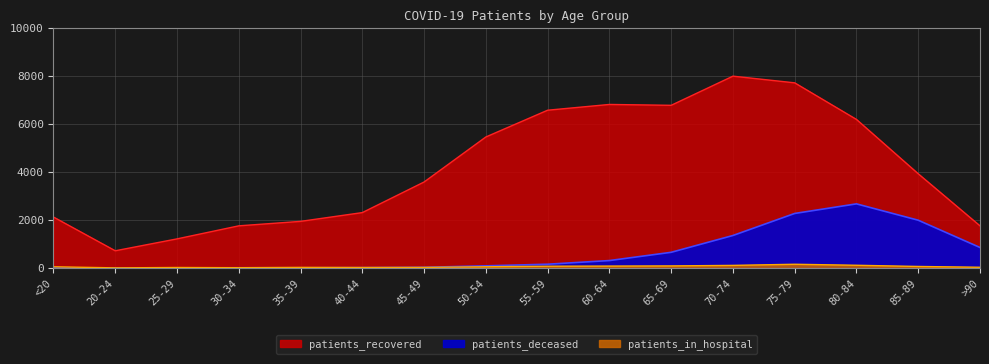

What position from the left is 85-89?

15